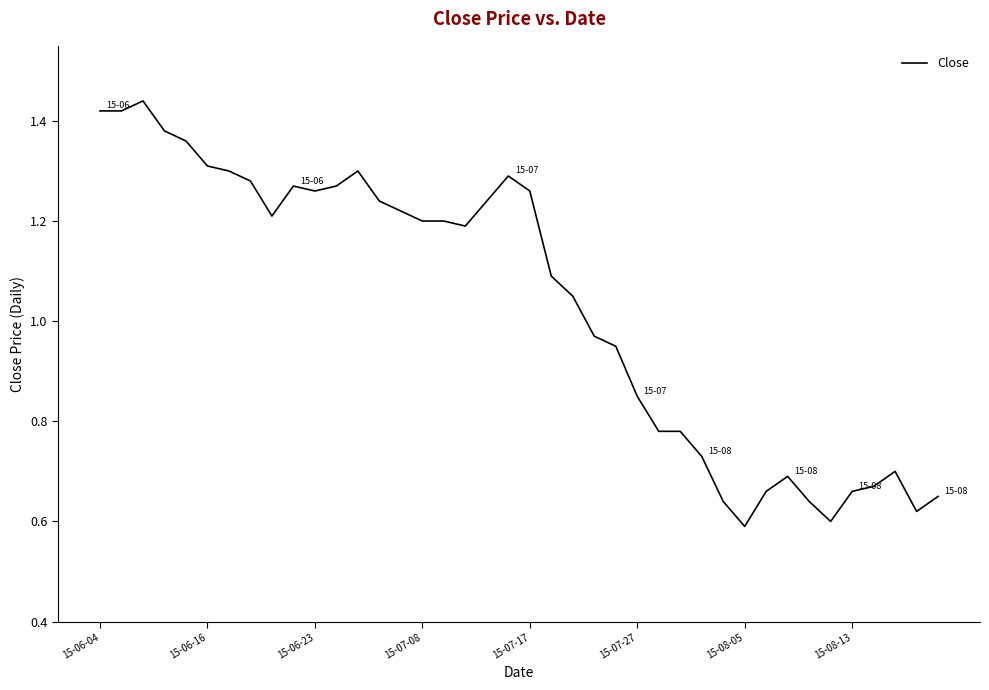

Reading left to right, what are all the values shown in this chart?

1.4	1.4	1.4	1.4	1.4	1.3	1.3	1.3	1.2	1.3	1.3	1.3	1.3	1.2	1.2	1.2	1.2	1.2	1.2	1.3	1.3	1.1	1.1	1.0	0.9	0.8	0.8	0.8	0.7	0.6	0.6	0.7	0.7	0.6	0.6	0.7	0.7	0.7	0.6	0.7